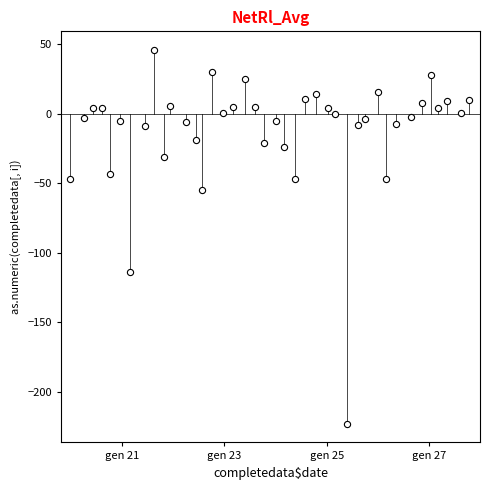

What Y value in the scatter plot is closest to -88?

-114